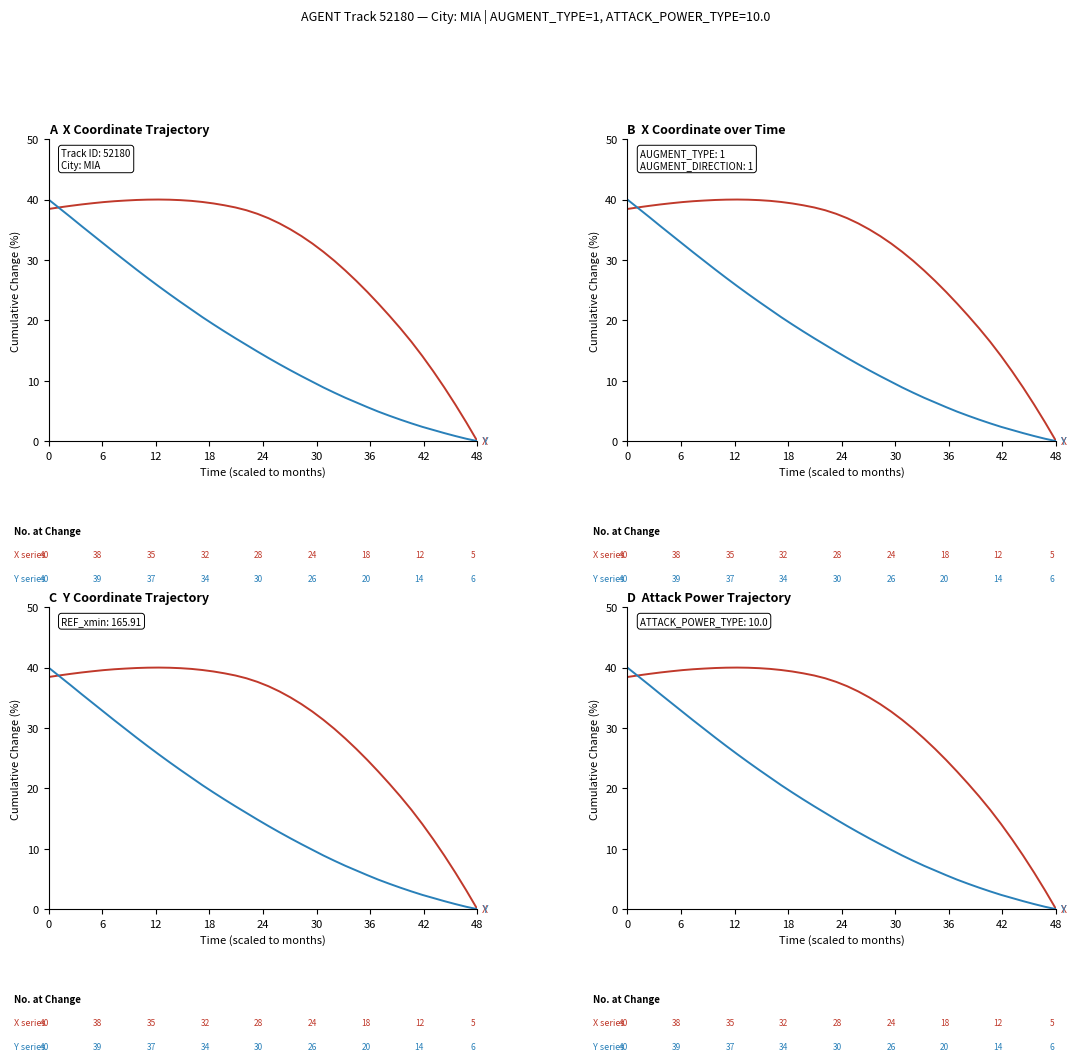

How many data points does each series have?

40